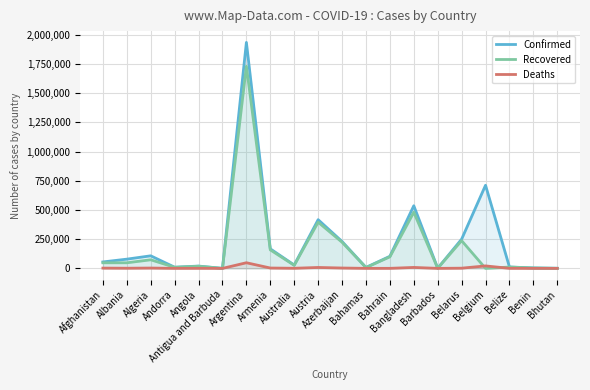

At which category is the sum across all series the highest?

Argentina